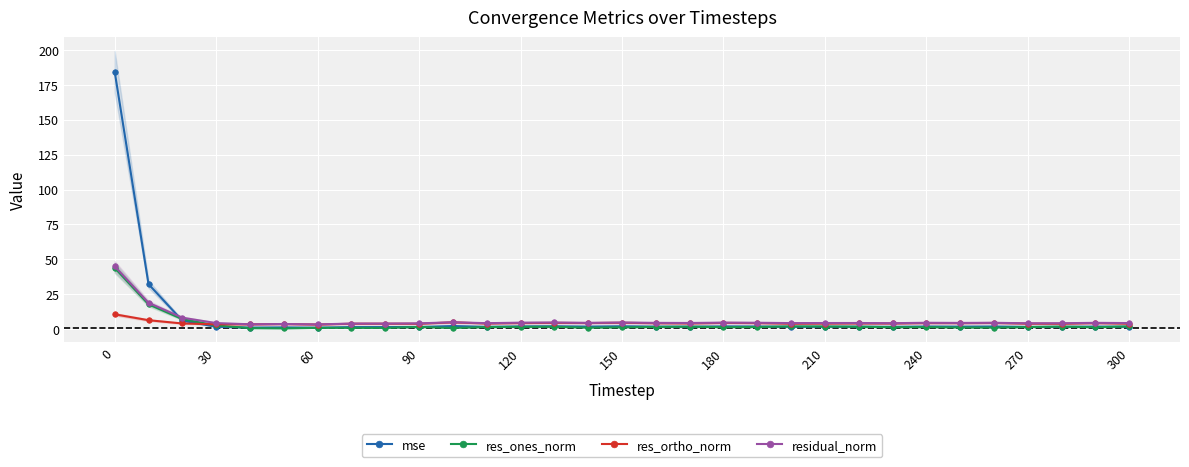

What is the sum of all mse values?

269.2